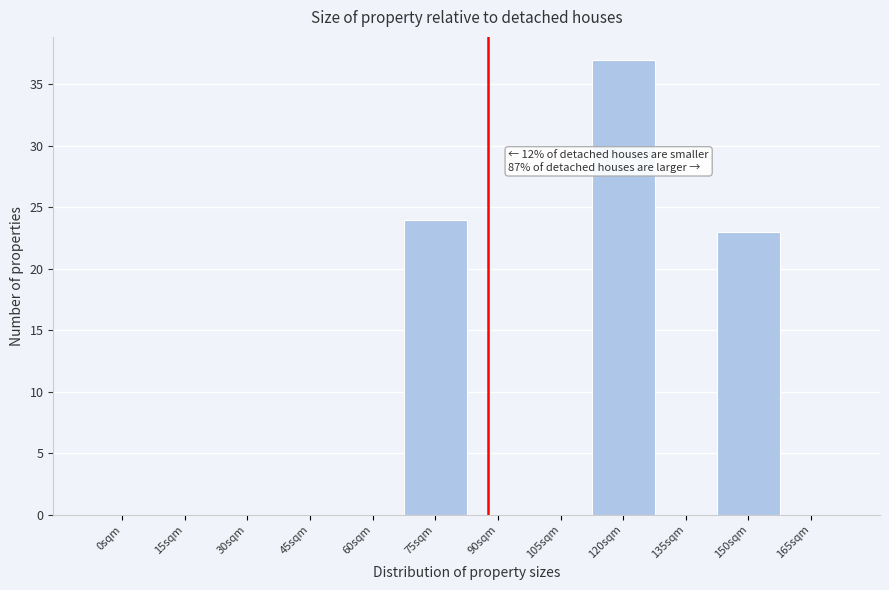

Reading left to right, list all the values displayed in this chart.

0sqm=0	15sqm=0	30sqm=0	45sqm=0	60sqm=0	75sqm=24	90sqm=0	105sqm=0	120sqm=37	135sqm=0	150sqm=23	165sqm=0